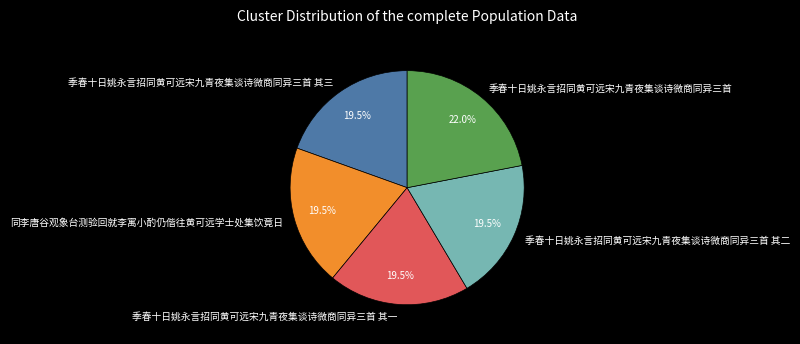

To the nearest percent, what is the difference between the largest and smallest slice percentages?

2%